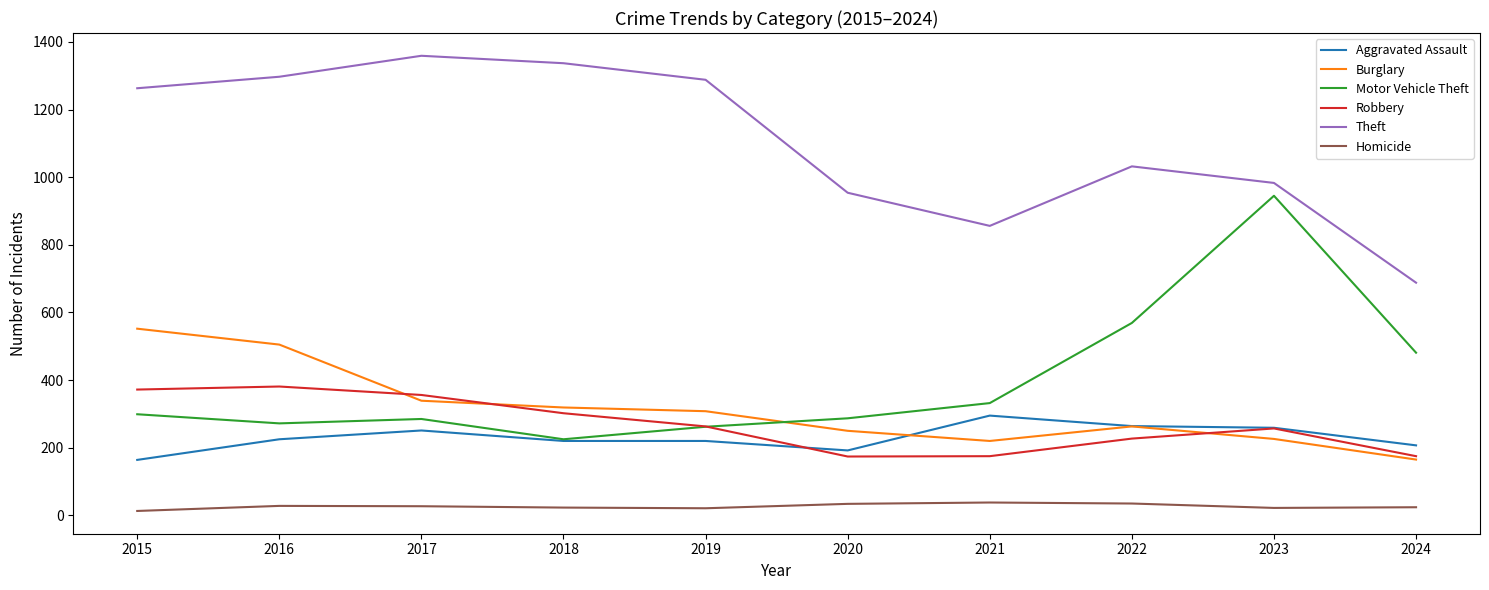

Between 2015 and 2024, which series saw the biggest shift?

Theft